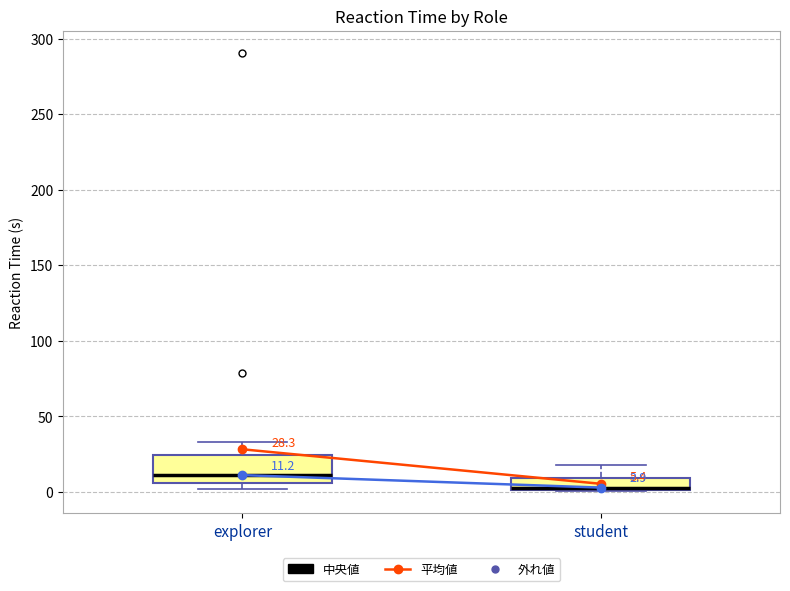

Which box is the tallest, from its lower edge to its upper edge?

explorer